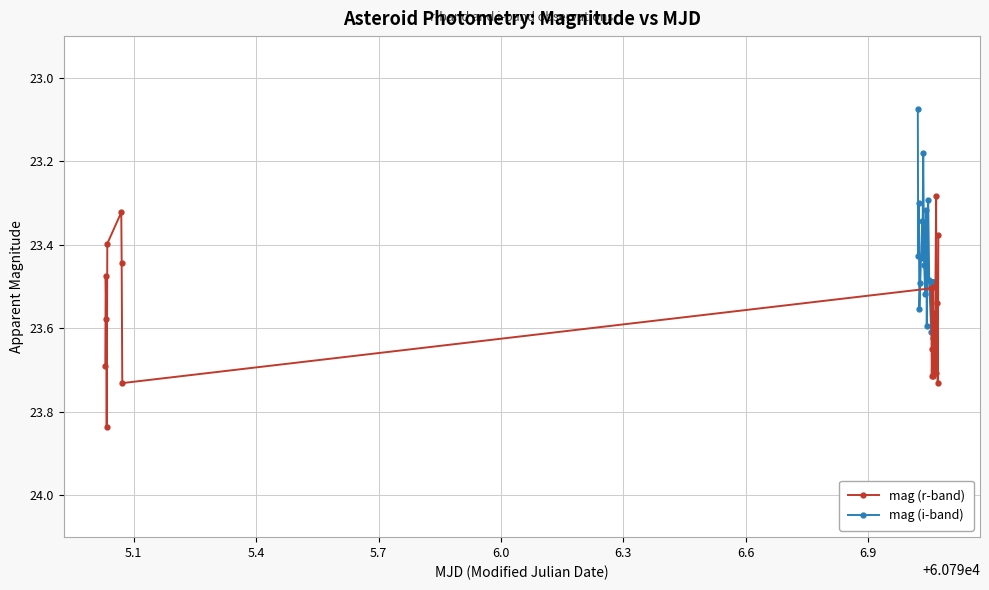

What is the sum of all mag (r-band) values?

518.7